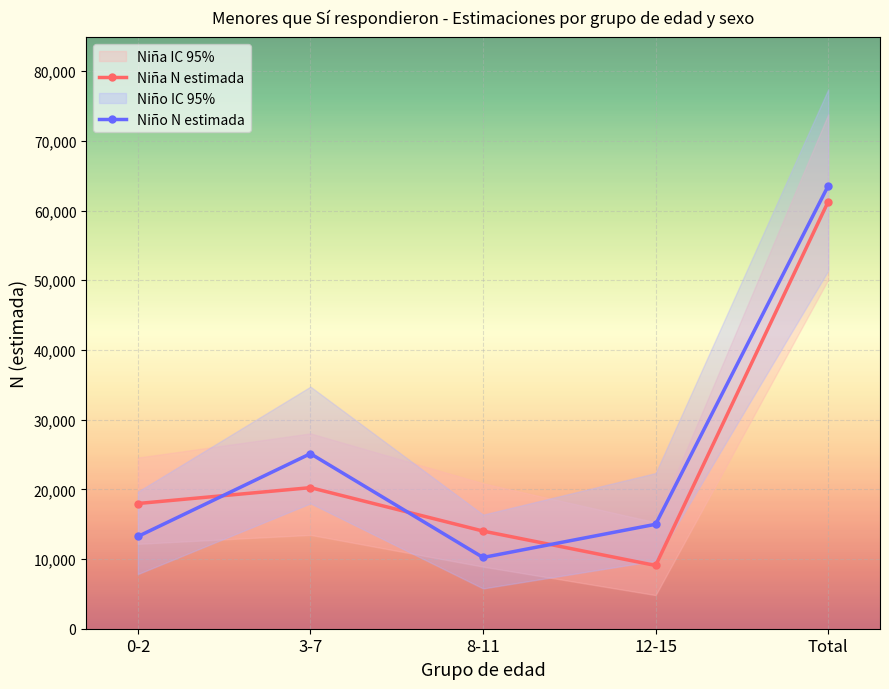

At how many categories does at least one series exceed 57621?

1